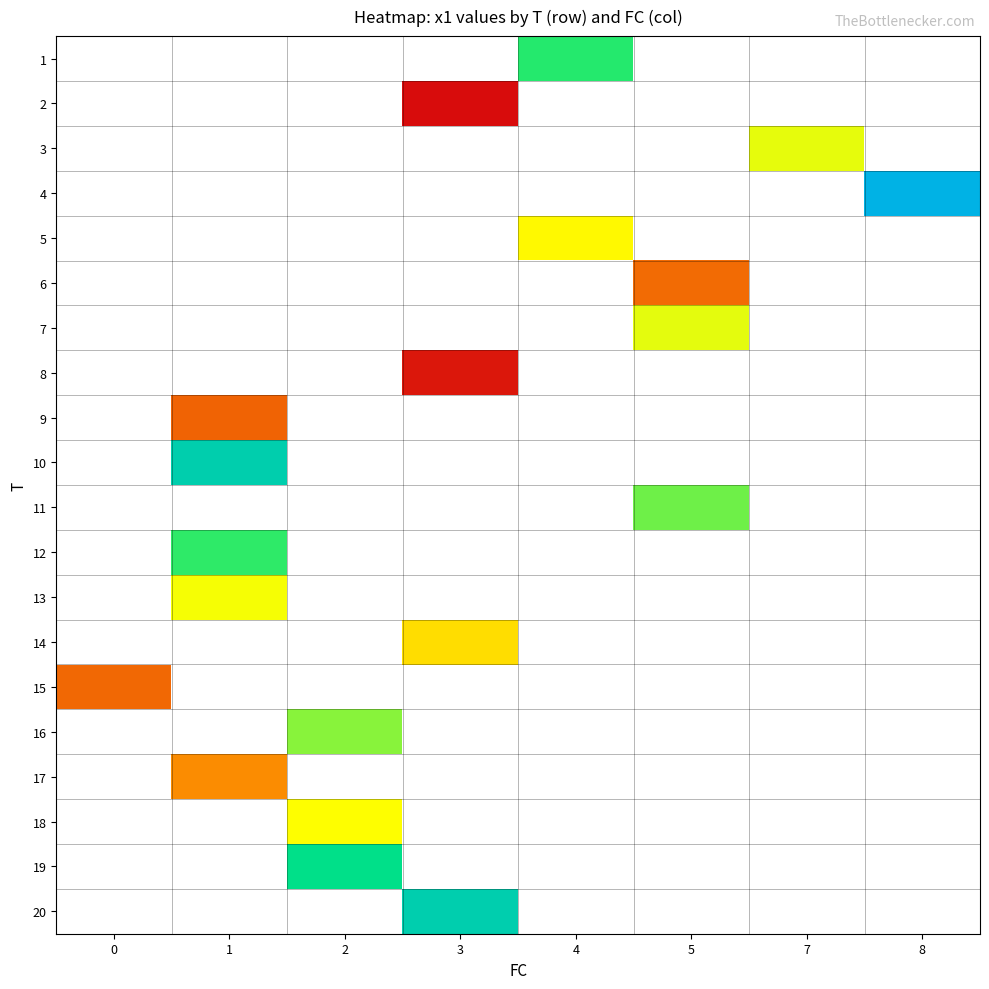

Which has a higher value, 1 or 8?

8